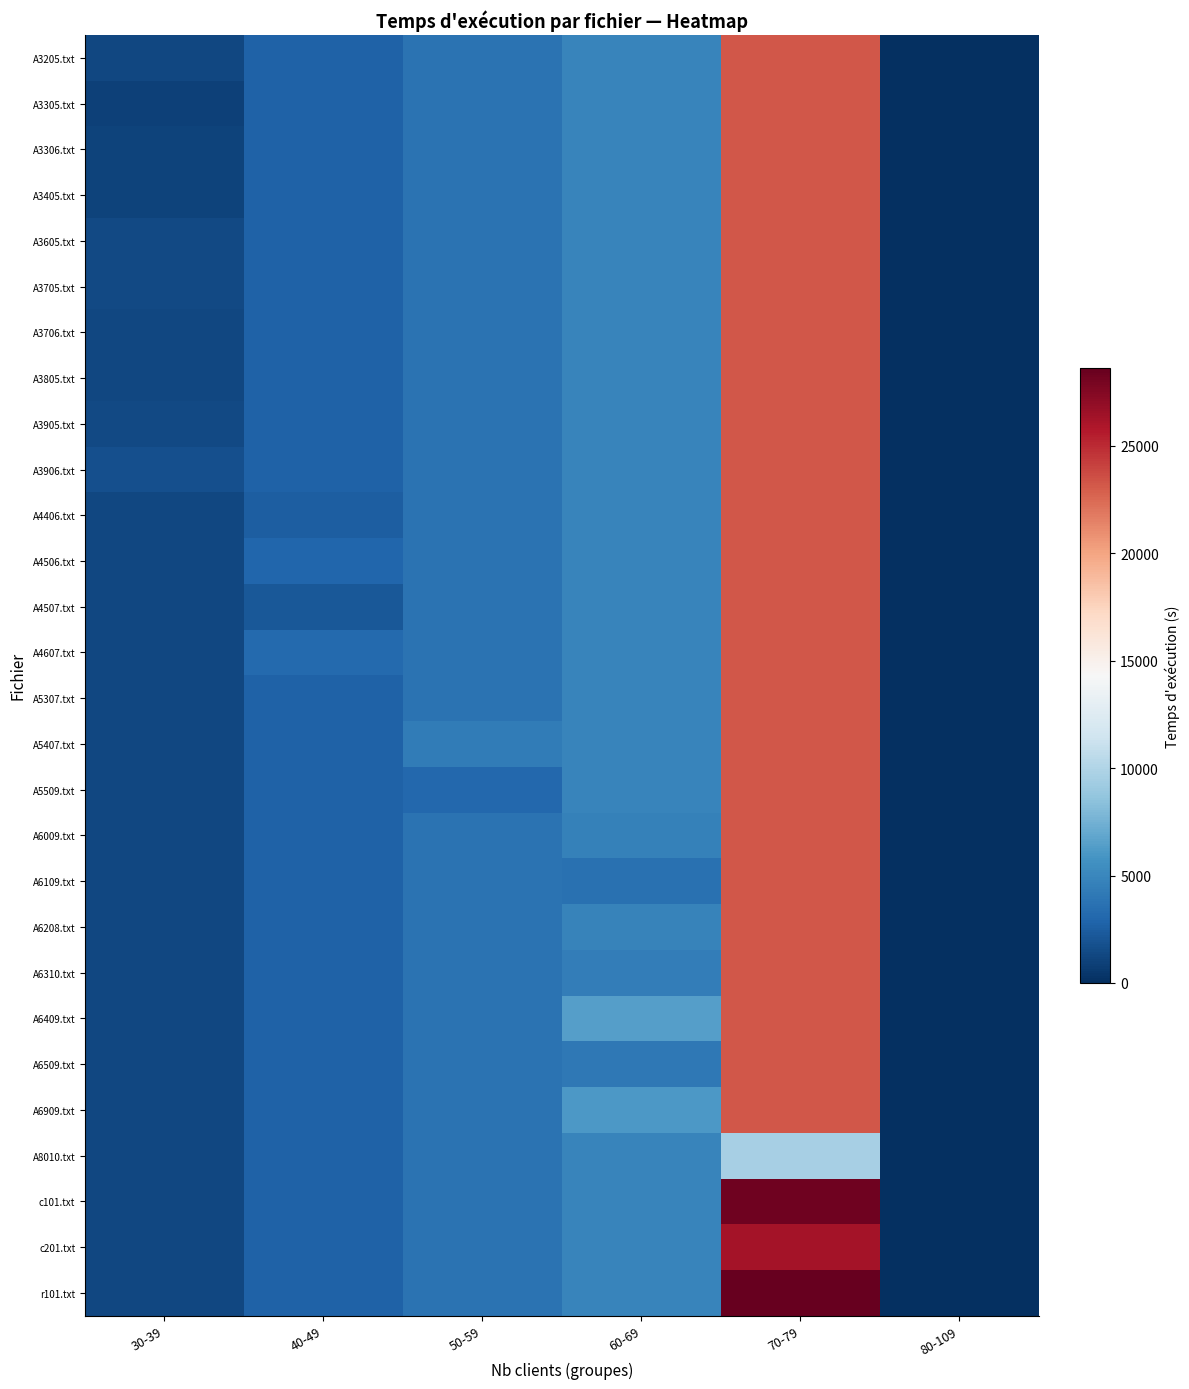

Between 40-49 and 60-69, which is larger?

60-69